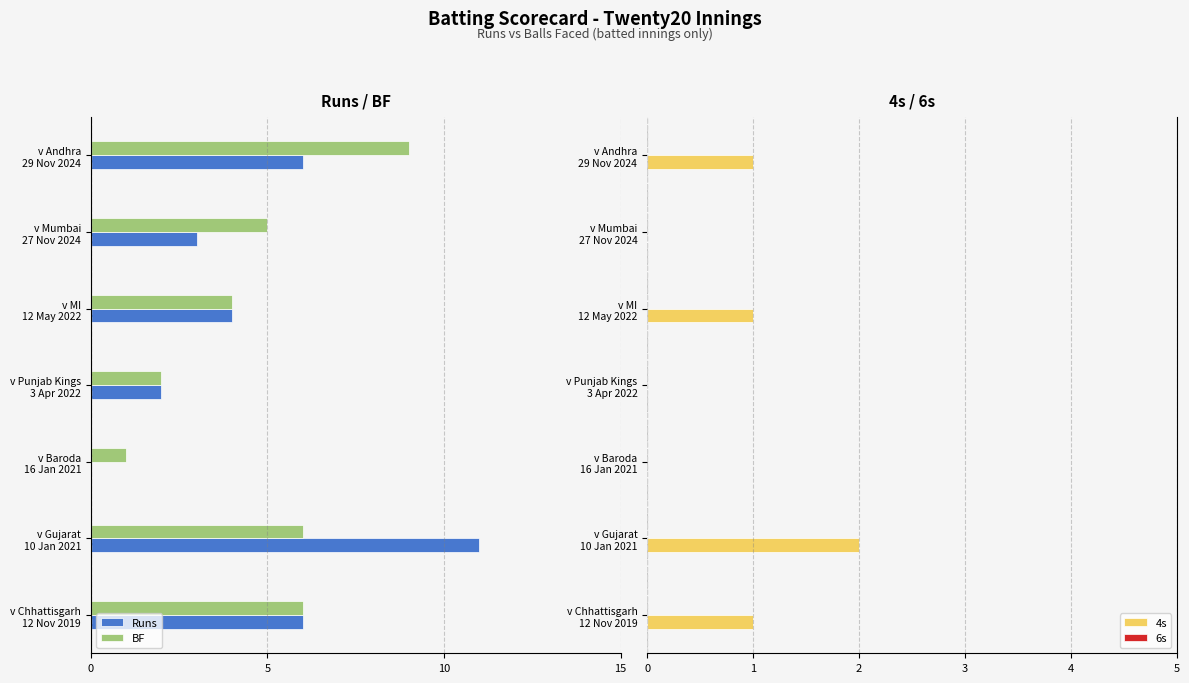

At how many categories does at least one series exceed -10?

7